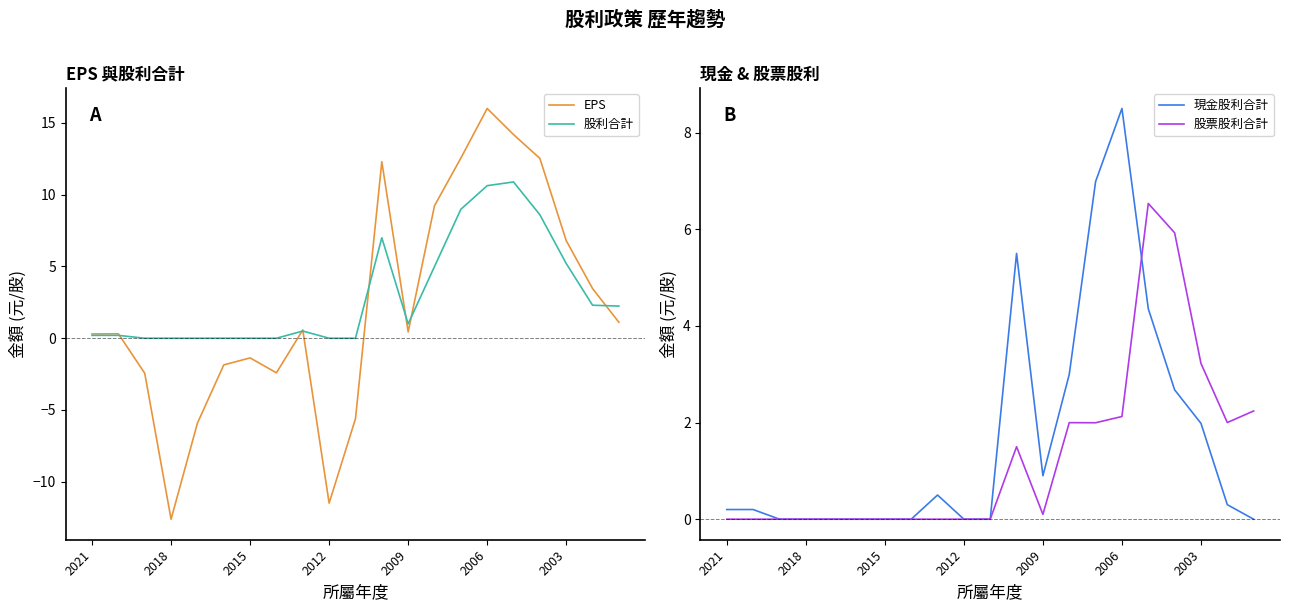

Does the chart have visible grid lines?

No